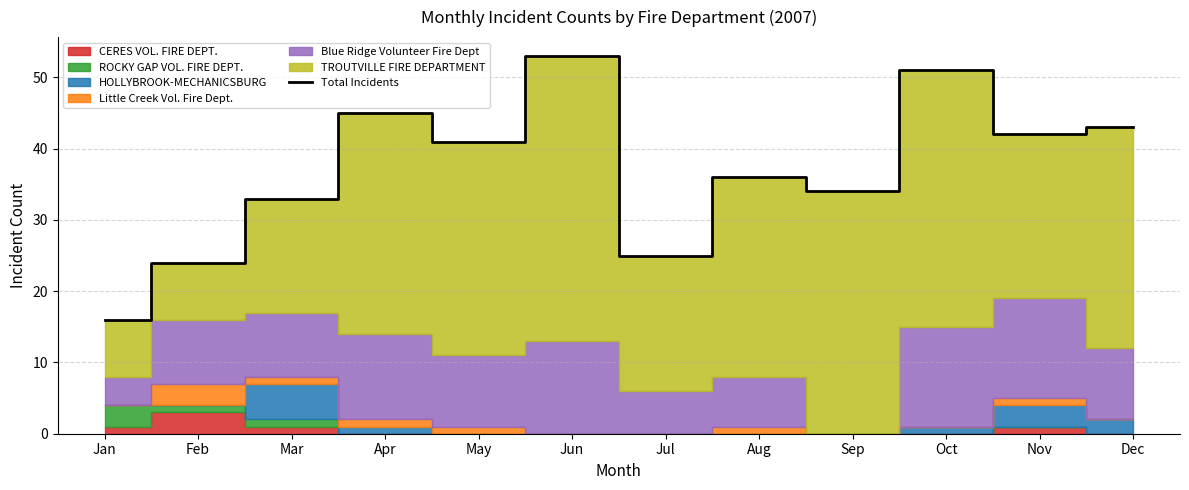

Read the value at May.

41